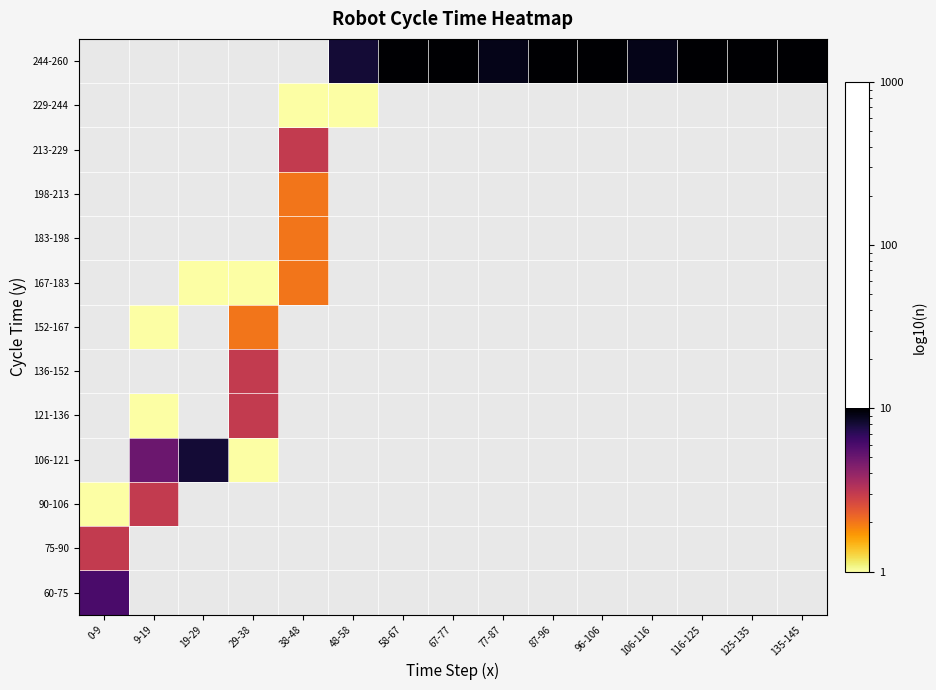

What is the smallest value displayed?

1.0